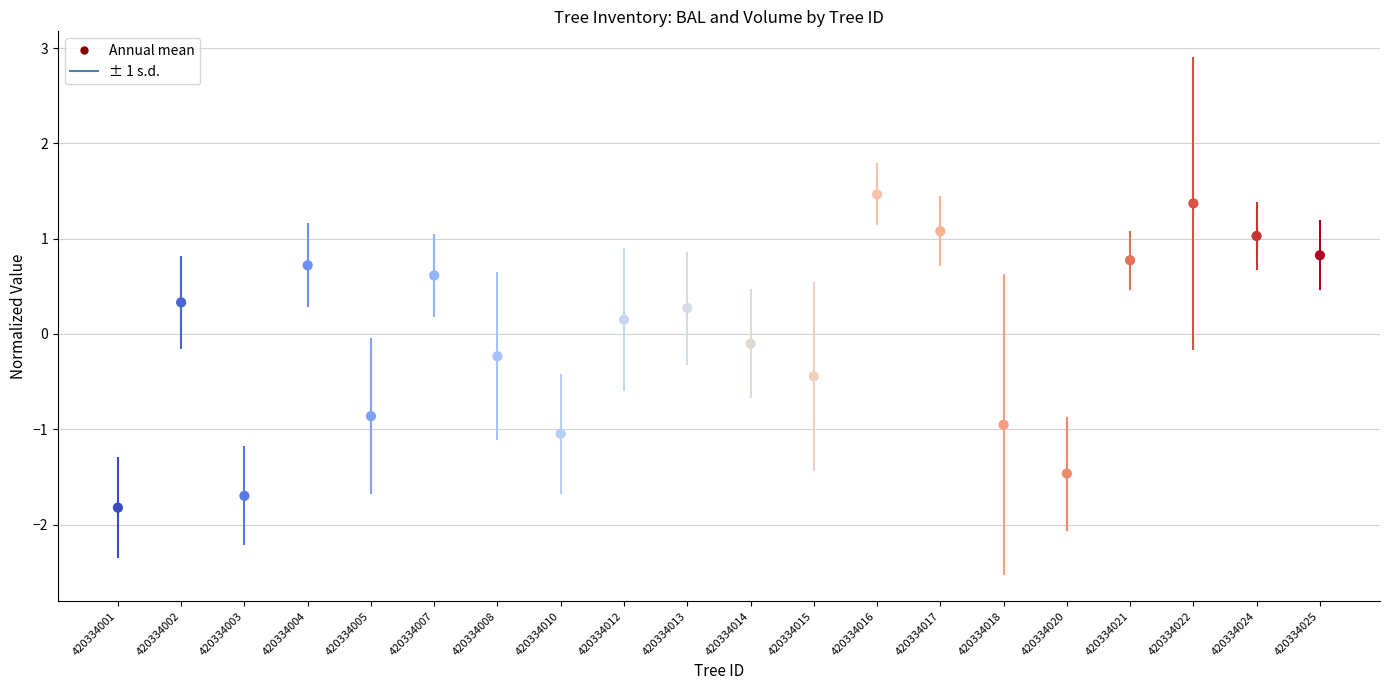

What is the range of Y values (max minus min)?

3.3